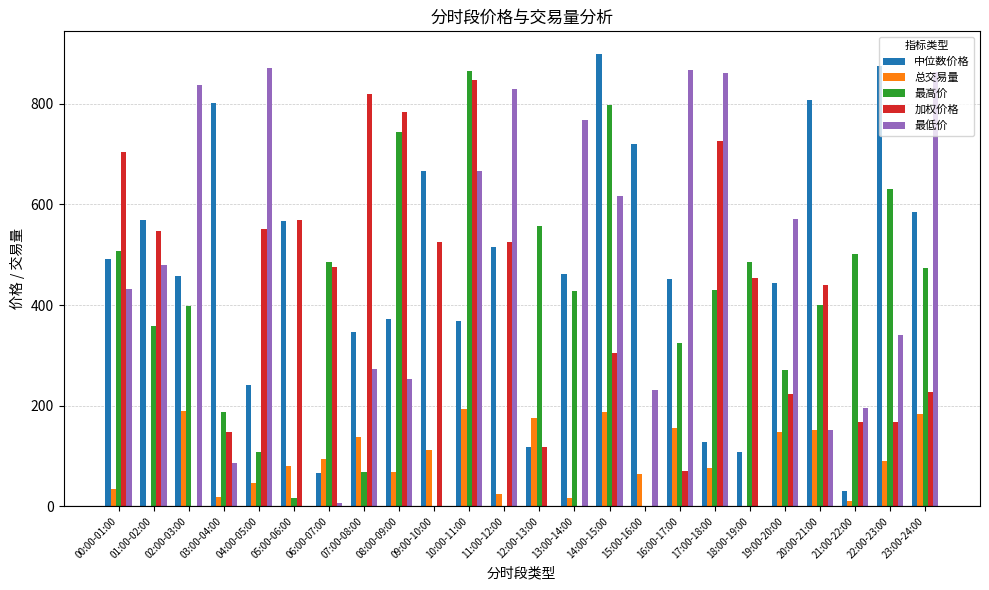

Is the value of 中位数价格 at 08:00-09:00 greater than the value of 总交易量 at 14:00-15:00?

Yes